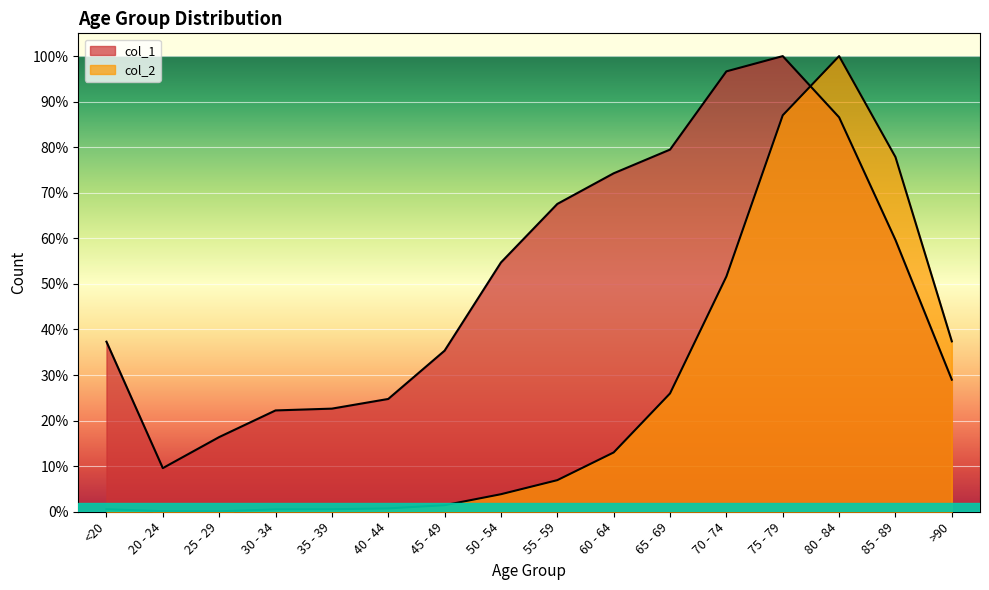

At which label does col_2 reach its minimum?

25 - 29